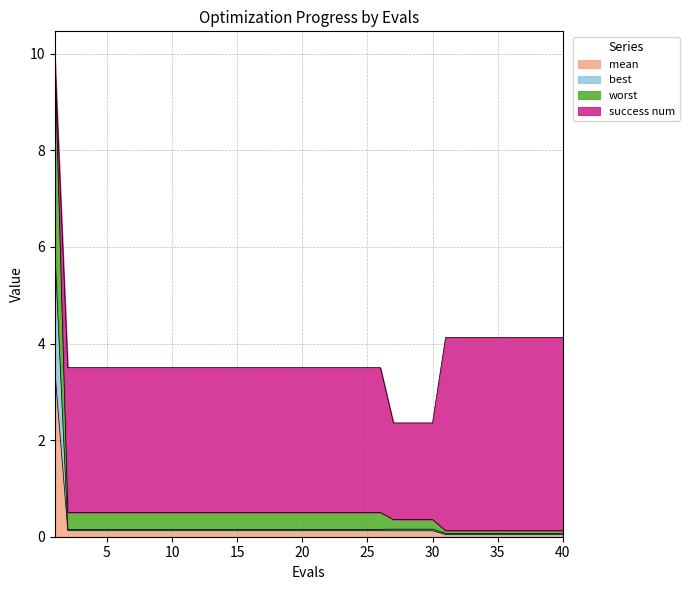

Between 38 and 11, which is larger?

11